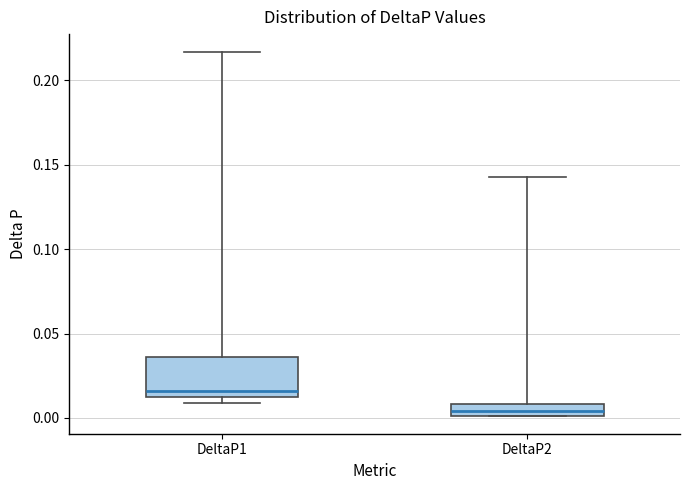

Where is the lower edge of the box for DeltaP1 on the y-axis? The values are not printed on the chart, so give them approximately, as read against the axis.

0.010